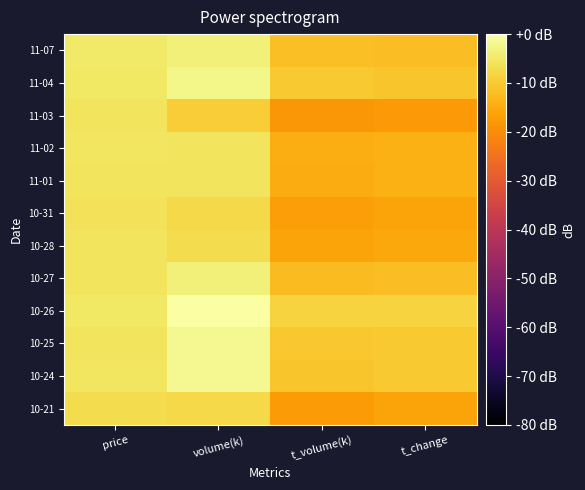

What is the spread (max minus min) of values at t_volume(k)?

9.9